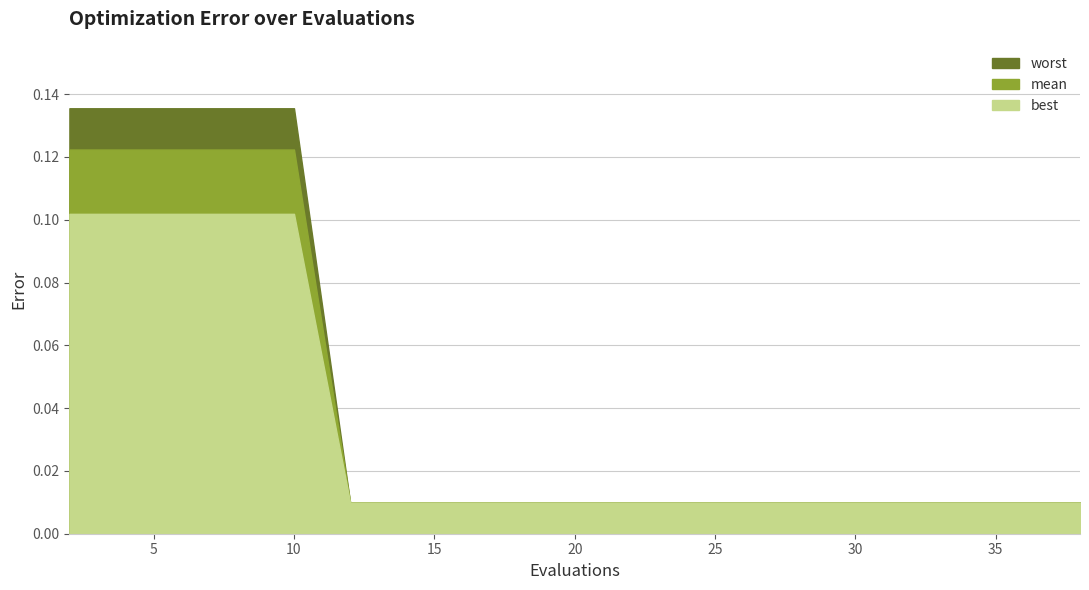

Reading left to right, extract all data points from this chart.

best: 0.1	0.1	0.1	0.1	0.1	0.0	0.0	0.0	0.0	0.0	0.0	0.0	0.0	0.0	0.0	0.0	0.0	0.0	0.0	0.0
mean: 0.1	0.1	0.1	0.1	0.1	0.0	0.0	0.0	0.0	0.0	0.0	0.0	0.0	0.0	0.0	0.0	0.0	0.0	0.0	0.0
worst: 0.1	0.1	0.1	0.1	0.1	0.0	0.0	0.0	0.0	0.0	0.0	0.0	0.0	0.0	0.0	0.0	0.0	0.0	0.0	0.0